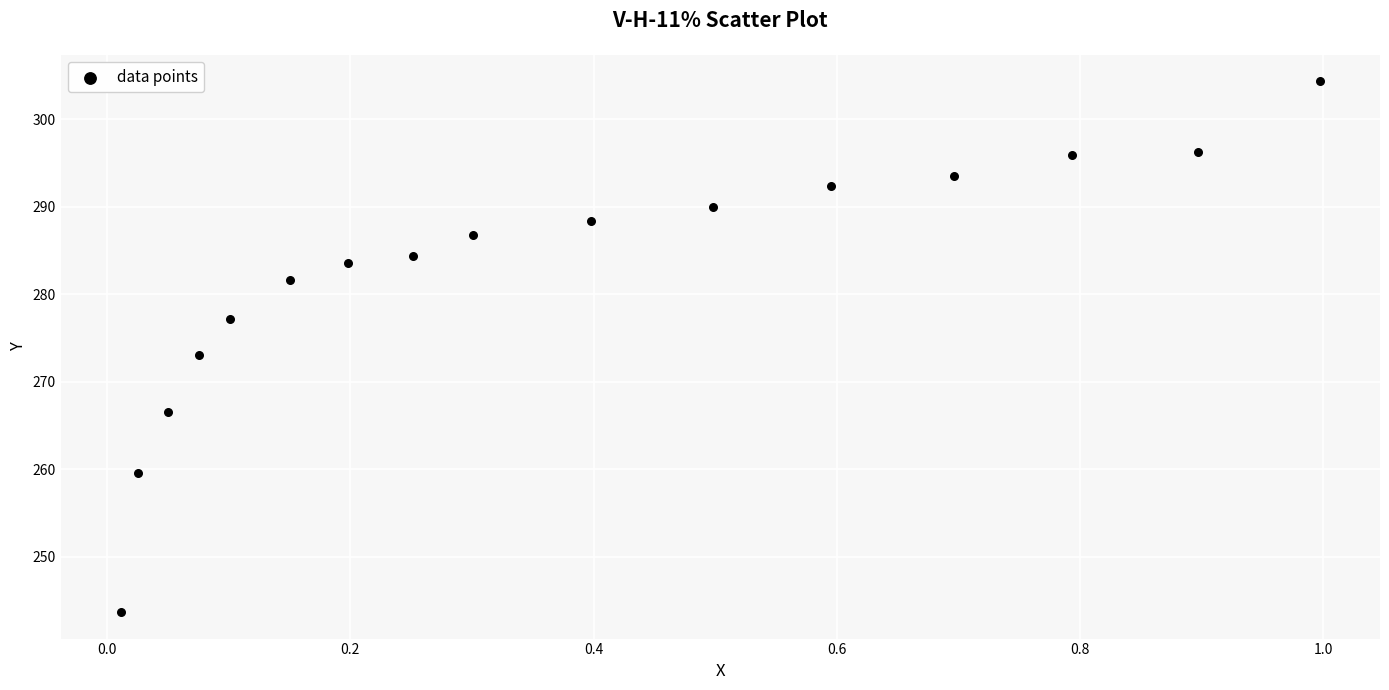

What is the range of X values (max minus min)?

1.0